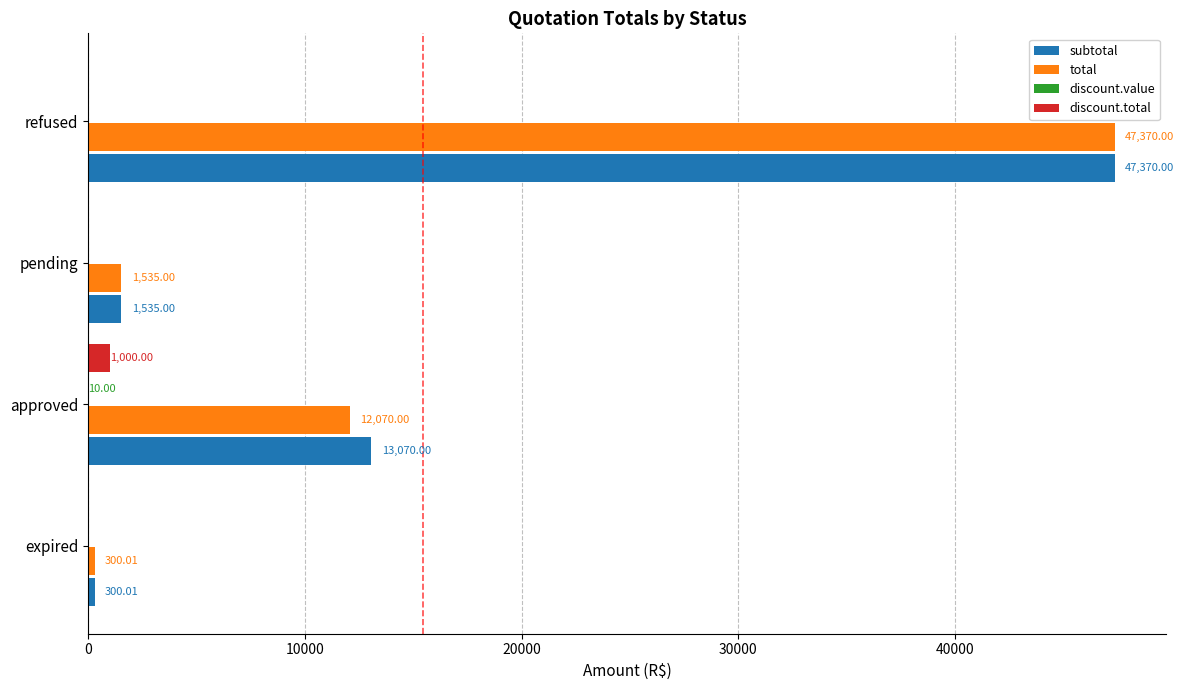

What is the sum of all subtotal values?

62275.0